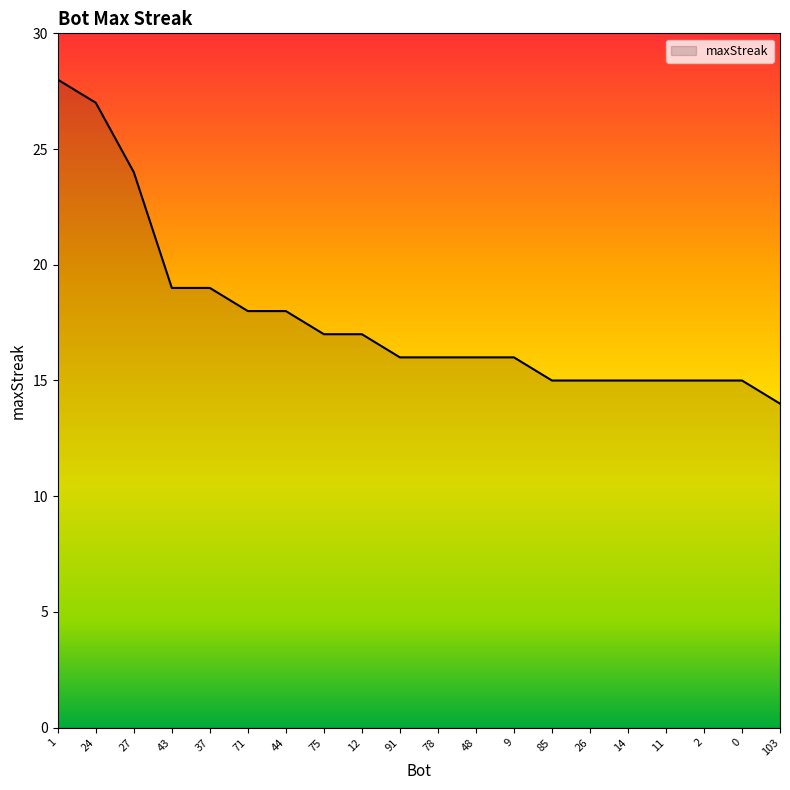

True or false: the data shows 6 at 85.

False